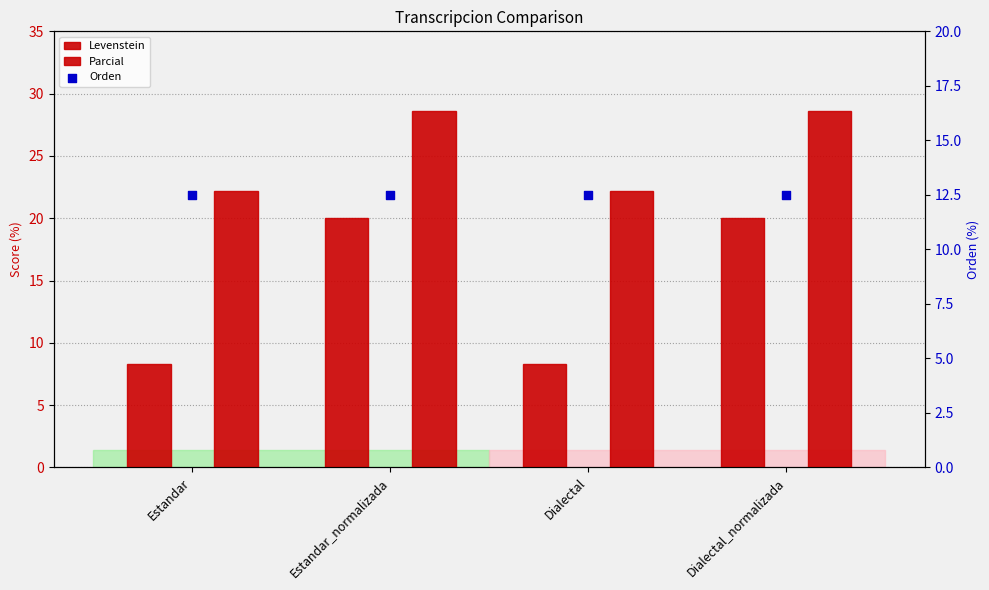

What are all the series names shown in the legend?

Levenstein, Parcial, Orden